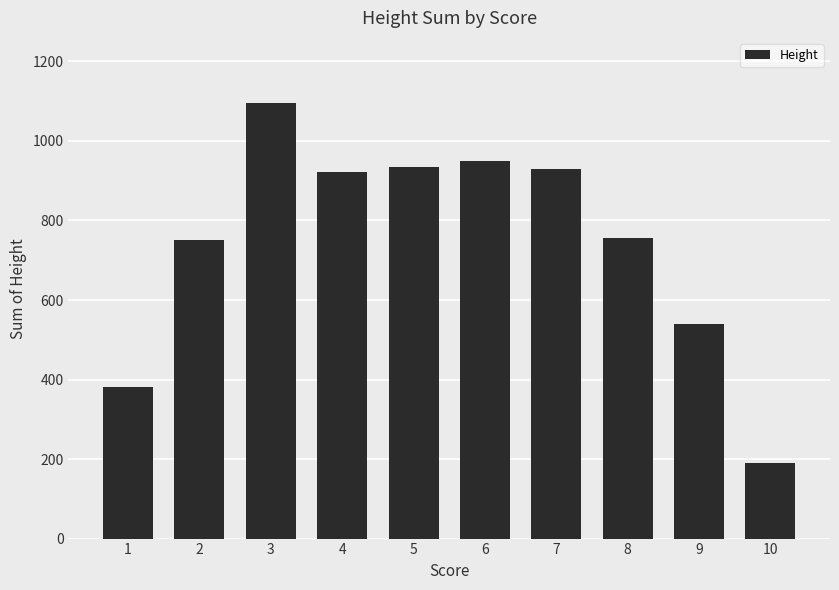

Is it true that the value at 7 is 378?

False